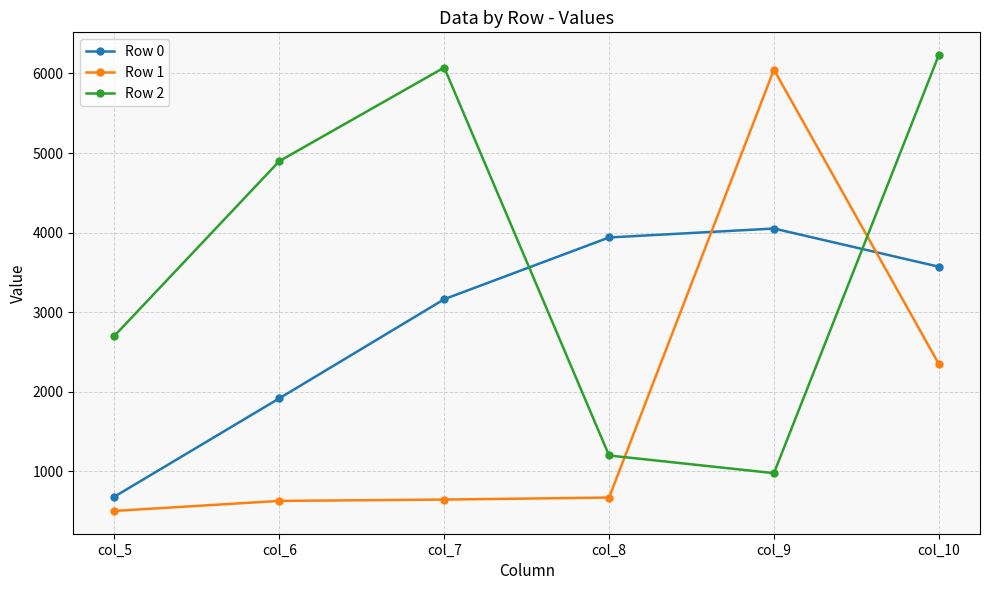

Between which two adjacent categories do Row 1 and Row 2 first intersect?

col_8 and col_9